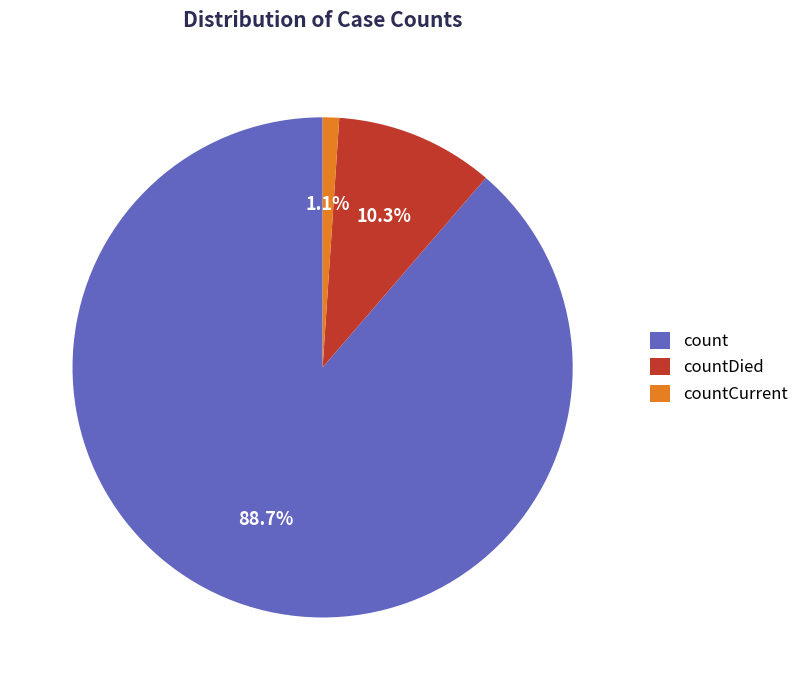

What percentage is the countCurrent slice, to the nearest percent?

1%